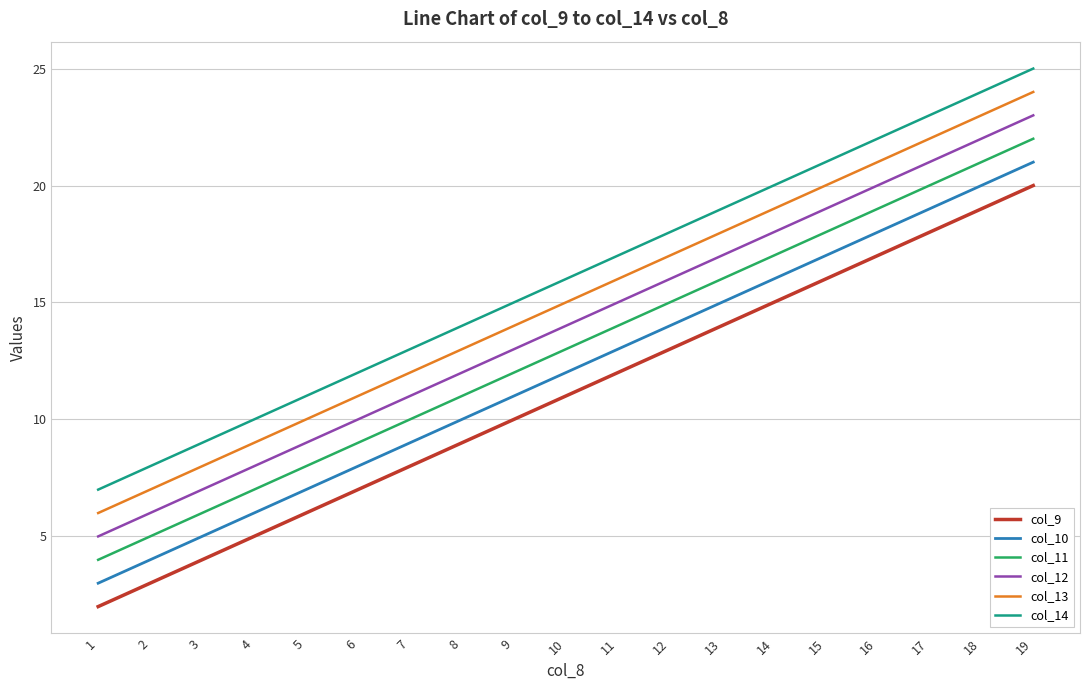

Is this an area chart (filled region under the line)?

No